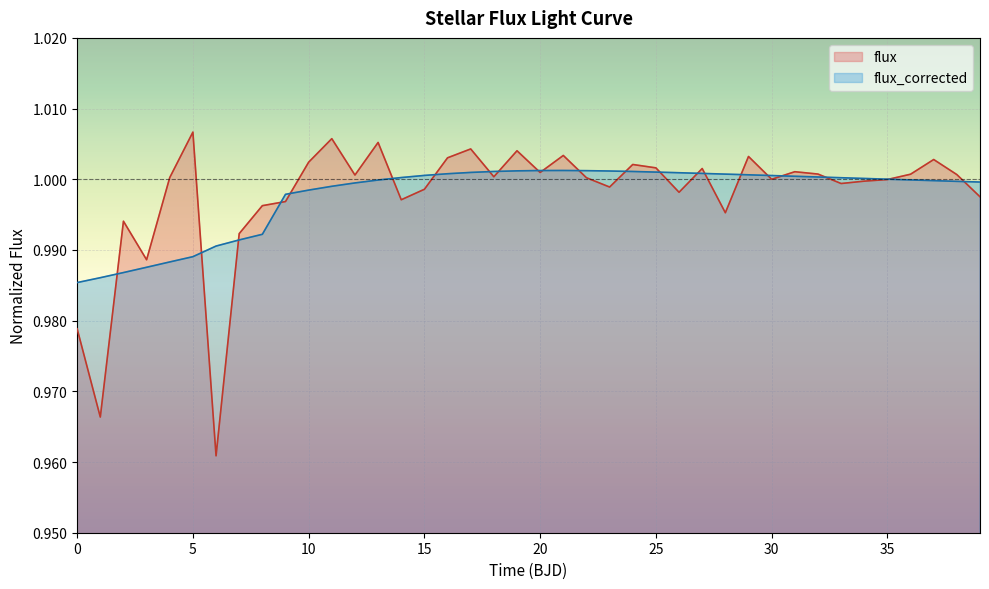

List the series in order of their peak value, highest first.

flux, flux_corrected